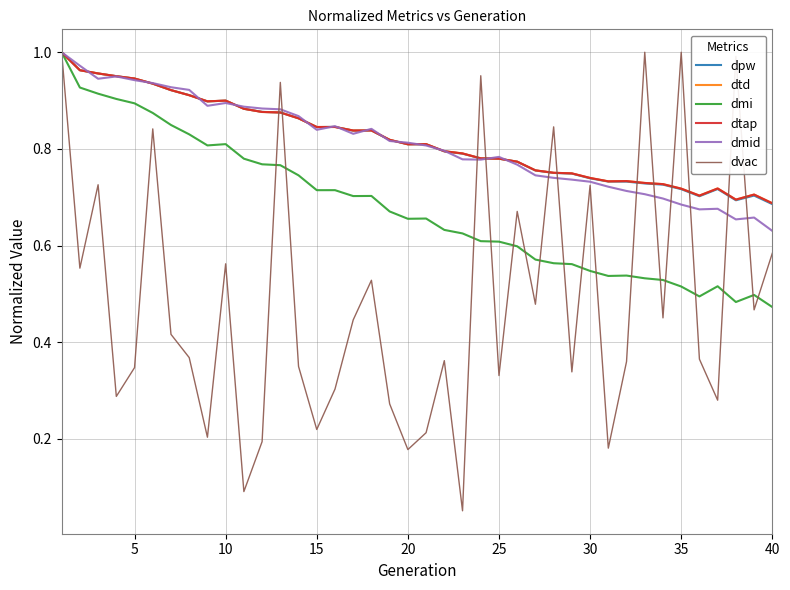

What is the sum of all dvac values?

19.5